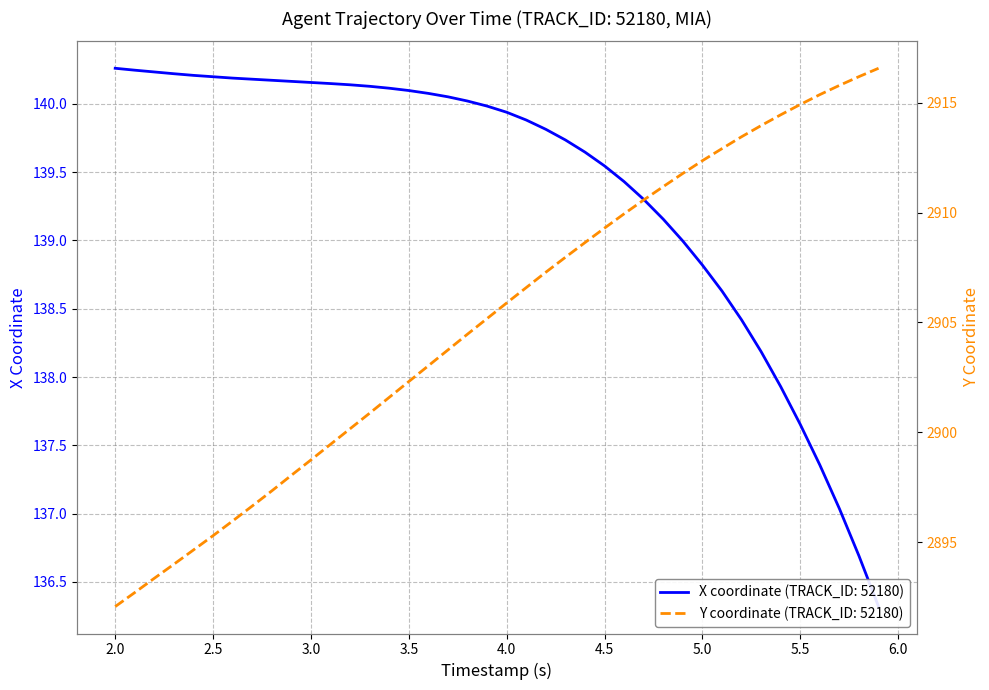

True or false: X and Y intersect in this chart.

False